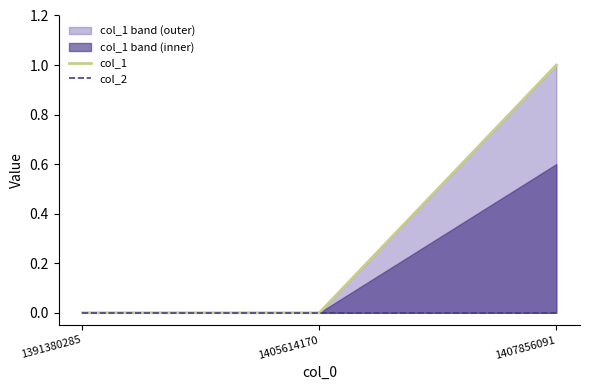

List the series in order of their peak value, highest first.

col_1, col_2